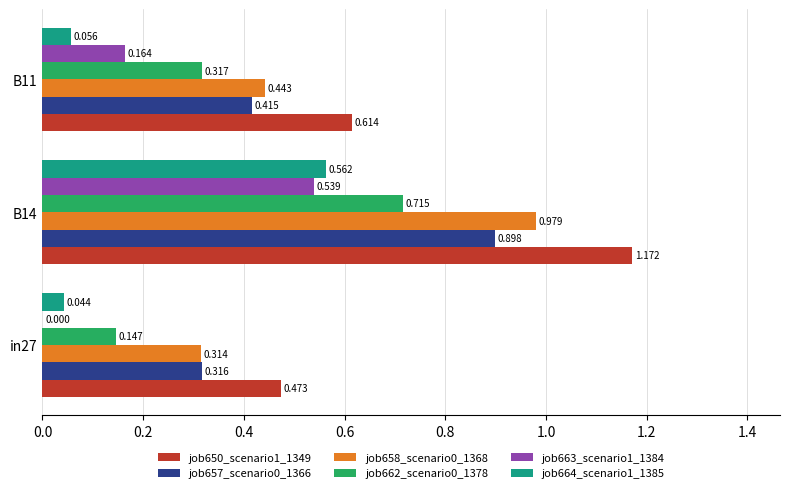

Is the value of job662_scenario0_1378 at in27 greater than the value of job658_scenario0_1368 at B11?

No